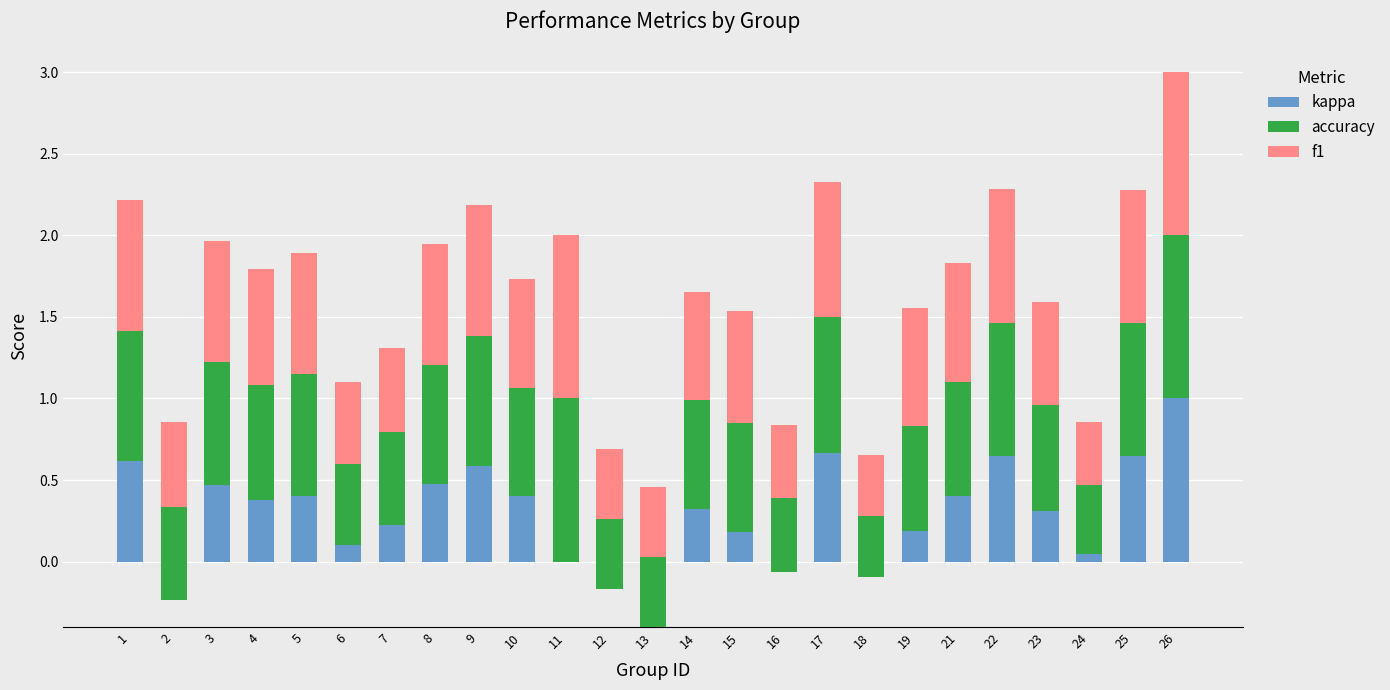

How many accuracy values are between 0 and 1?

25